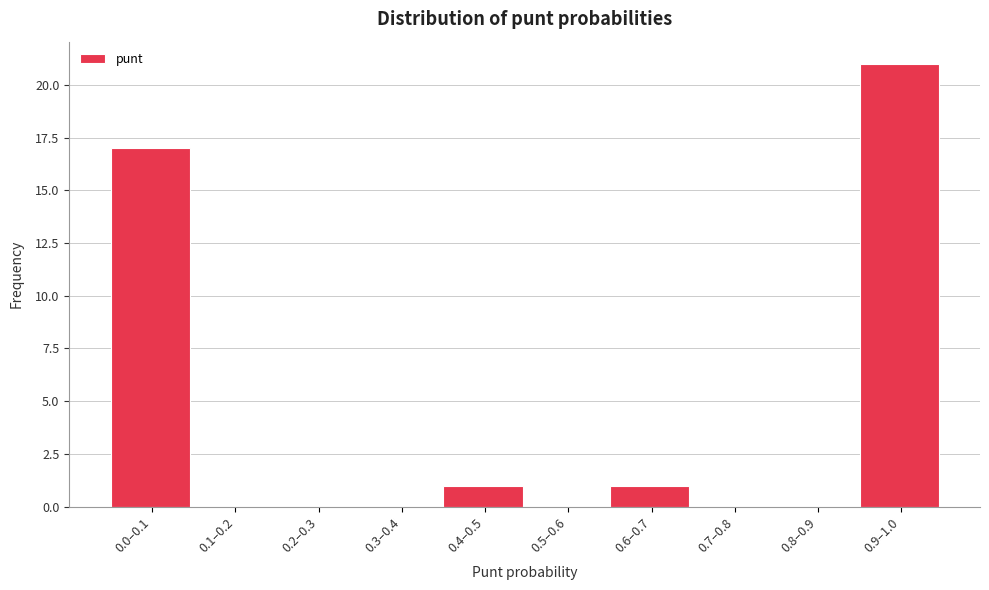

Where is the data nearest to the value 10?

0.0–0.1